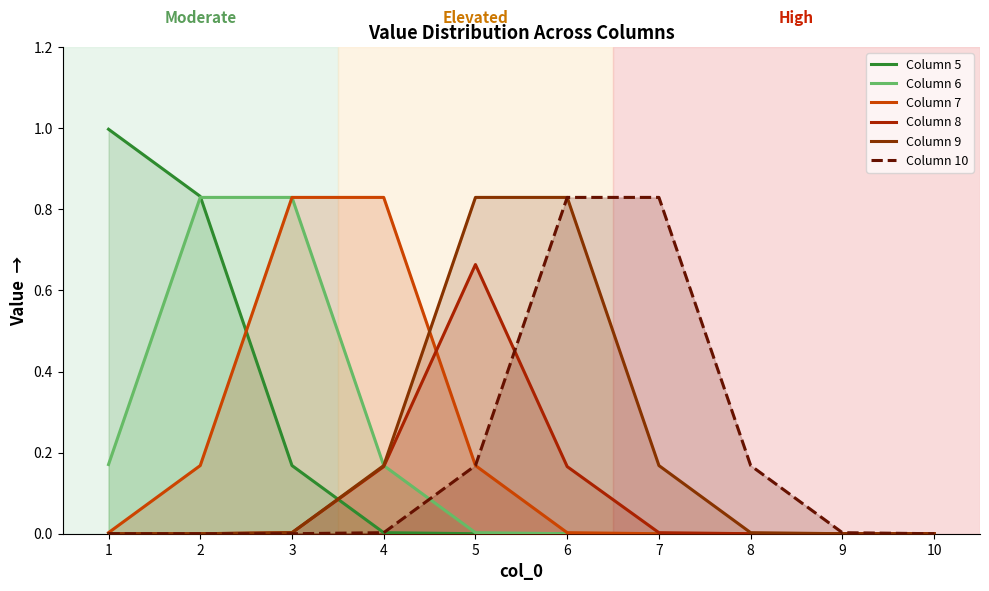

Rank the categories by Column 6 value from lowest to highest.

6, 7, 8, 9, 10, 5, 4, 1, 2, 3